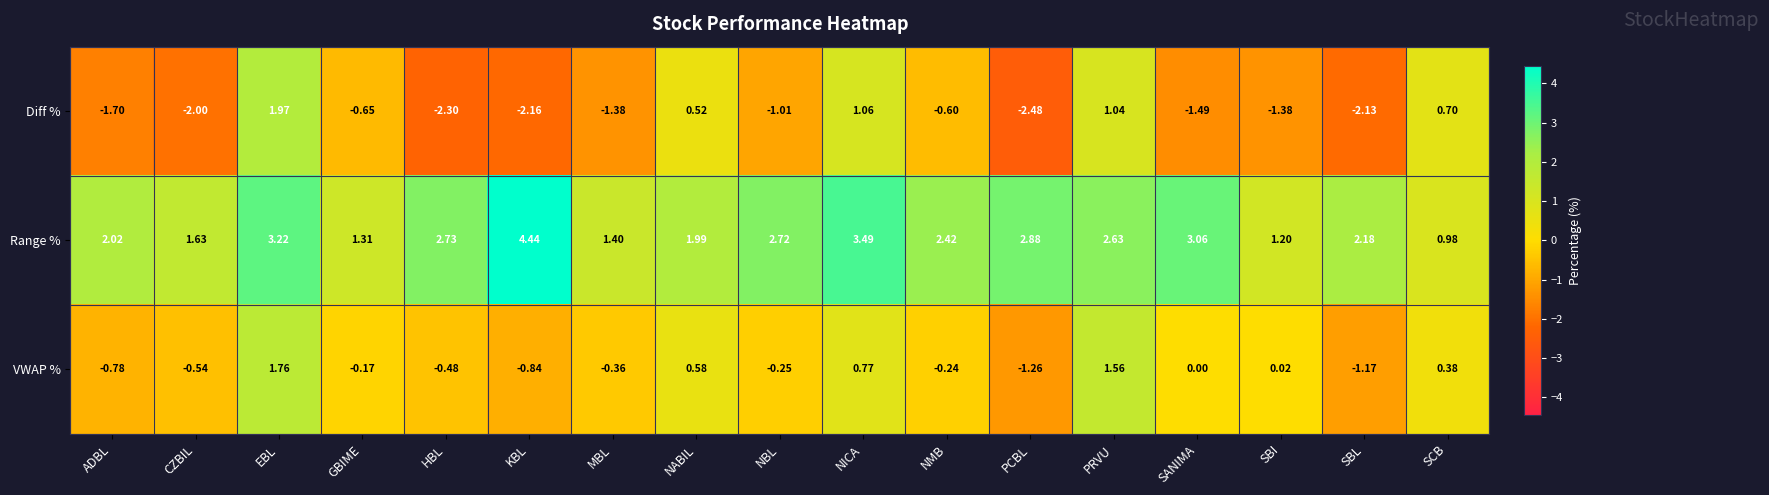

What is the total value across all series at NBL?

1.5